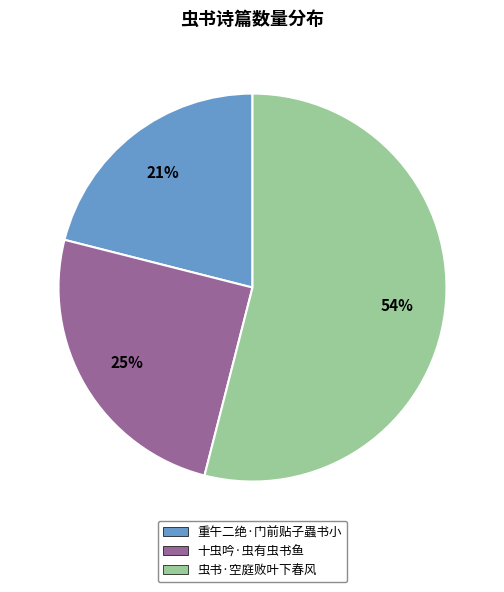

Is the sum of 重午二绝·门前贴子蟲书小 and 虫书·空庭败叶下春风 greater than half?

Yes